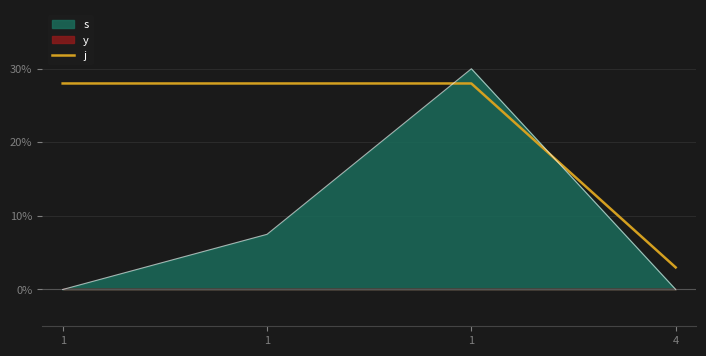

At which category does the chart reach its peak across all series?

1